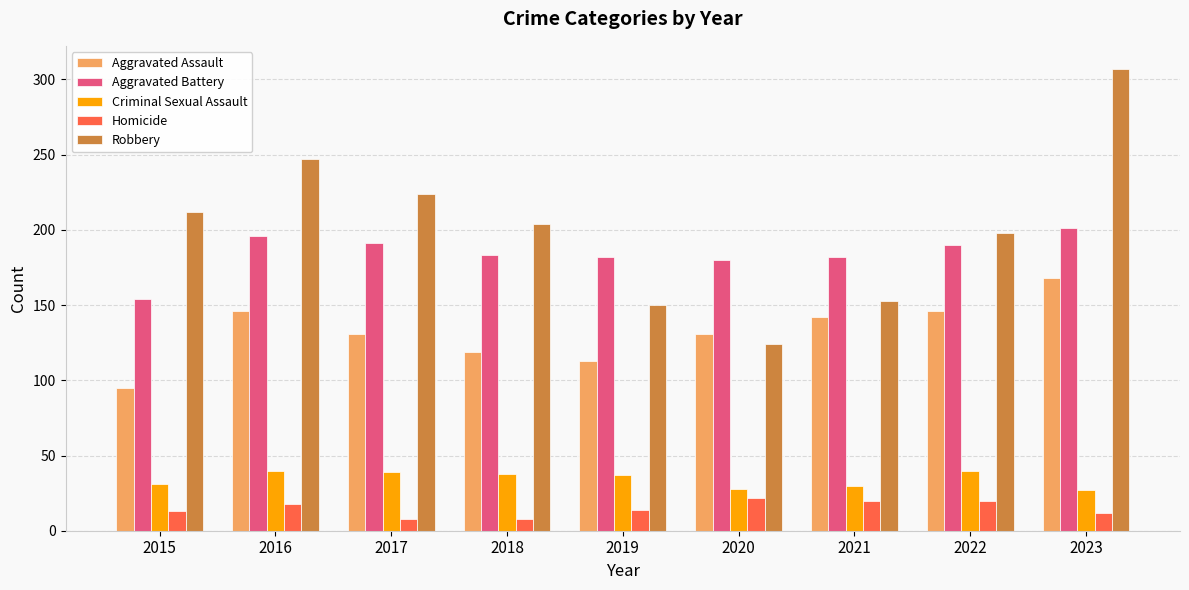

True or false: Aggravated Battery has a value of 347 at 2023.

False